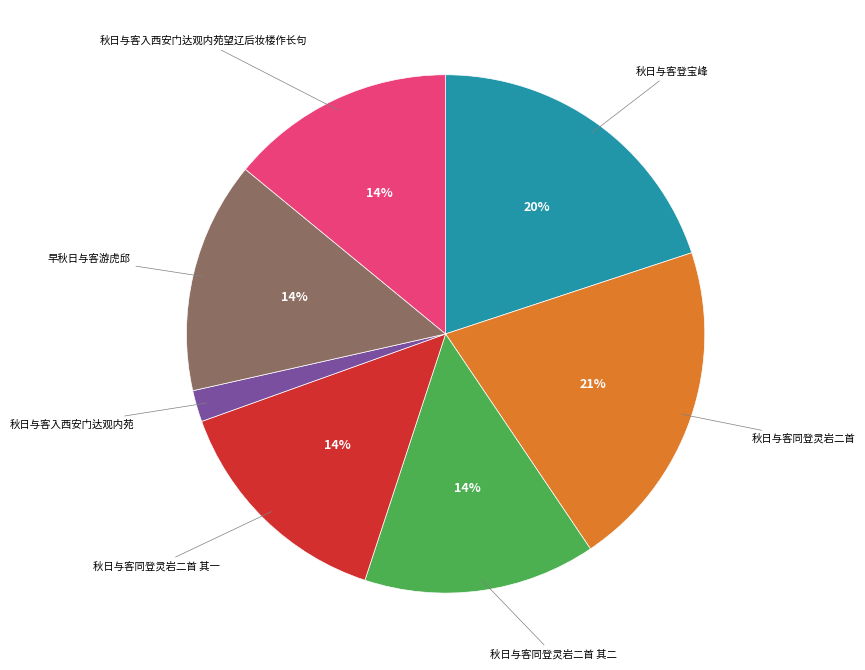

To the nearest percent, what is the average slice percentage?

14%